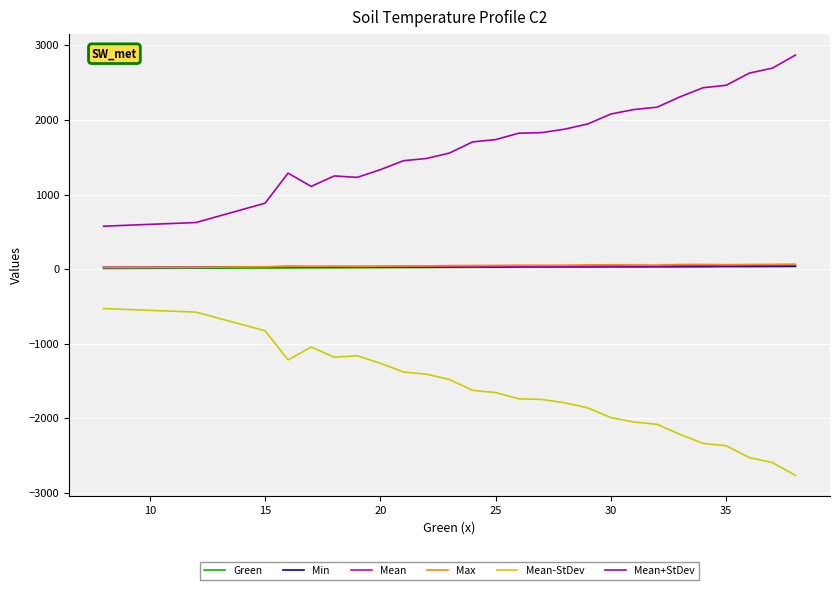

True or false: Mean and Mean+StDev cross at least once.

False